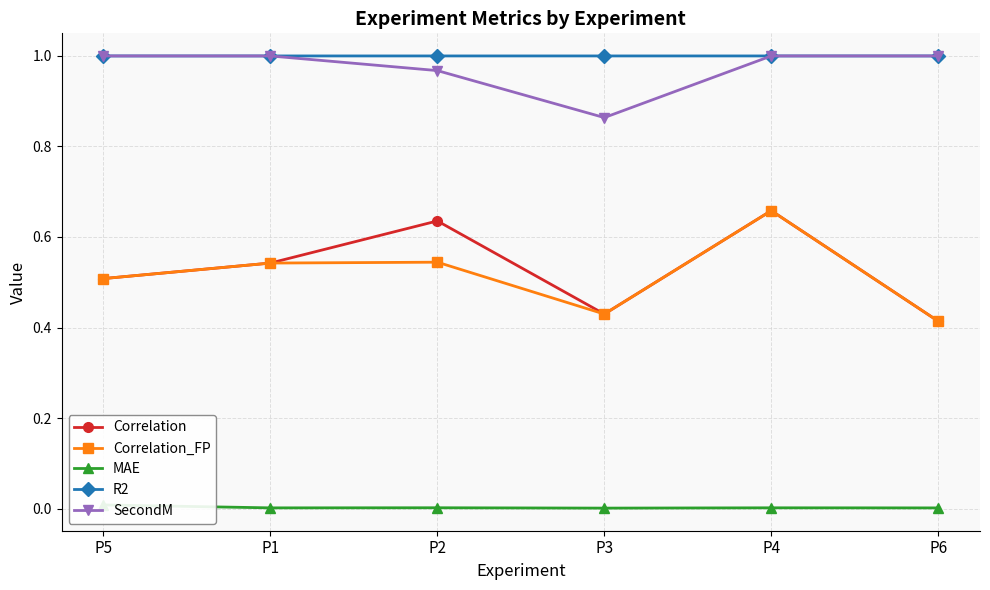

Does the chart display data point markers on the line(s)?

Yes